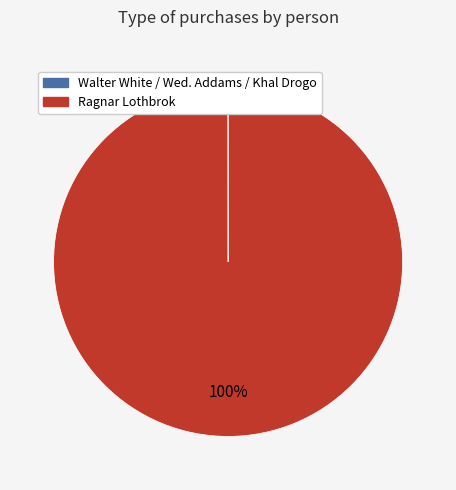

To the nearest percent, what is the average slice percentage?

50%